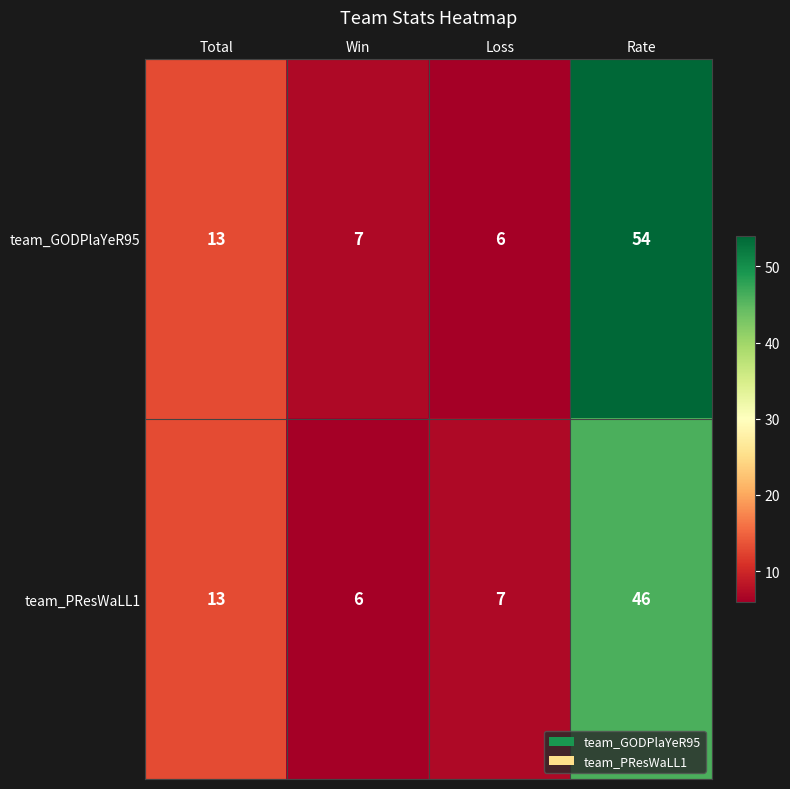

Which series has the largest total across all categories?

team_GODPlaYeR95